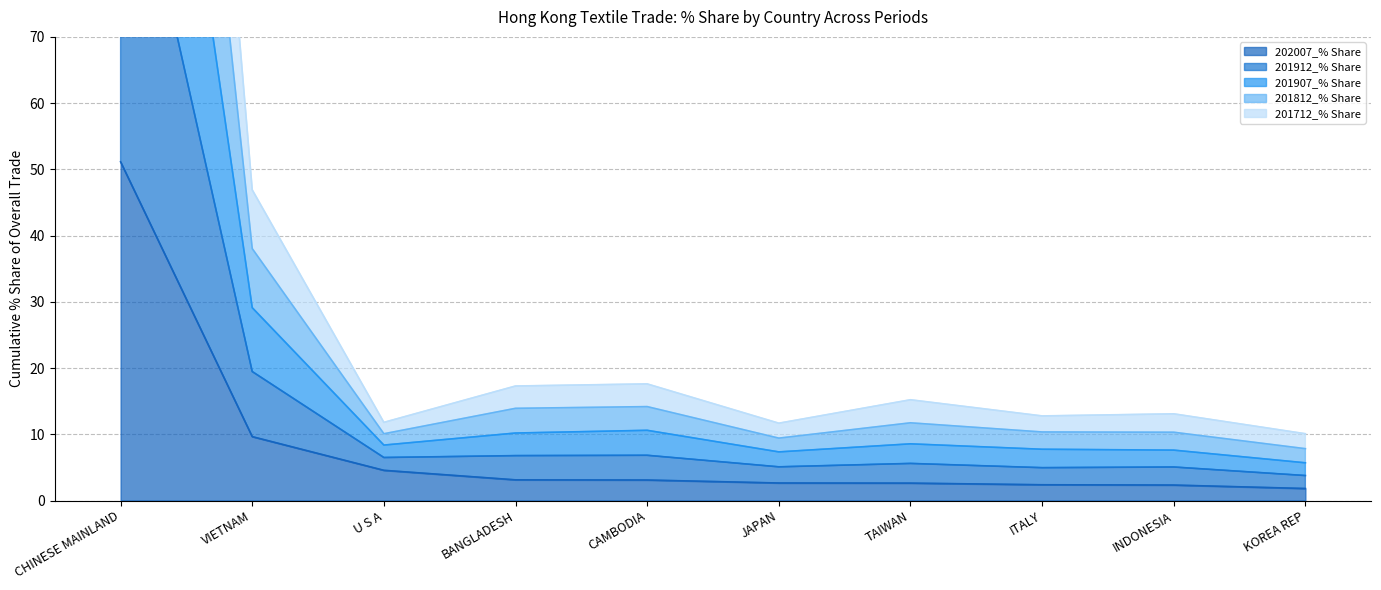

At which label does 201907_% Share reach its peak?

CHINESE MAINLAND